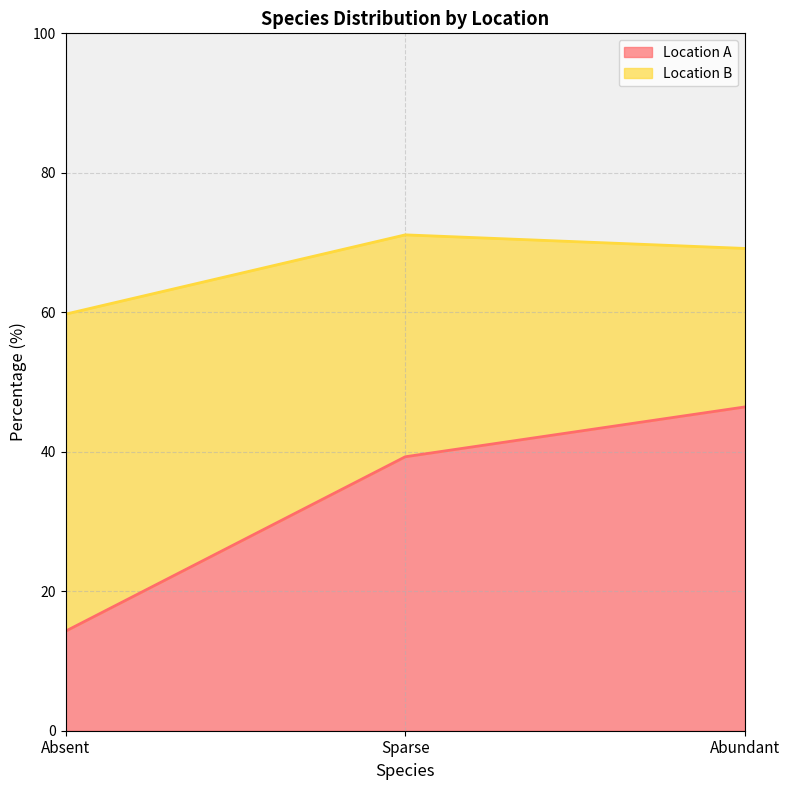

What is the value of the 3rd point from the left?

46.4